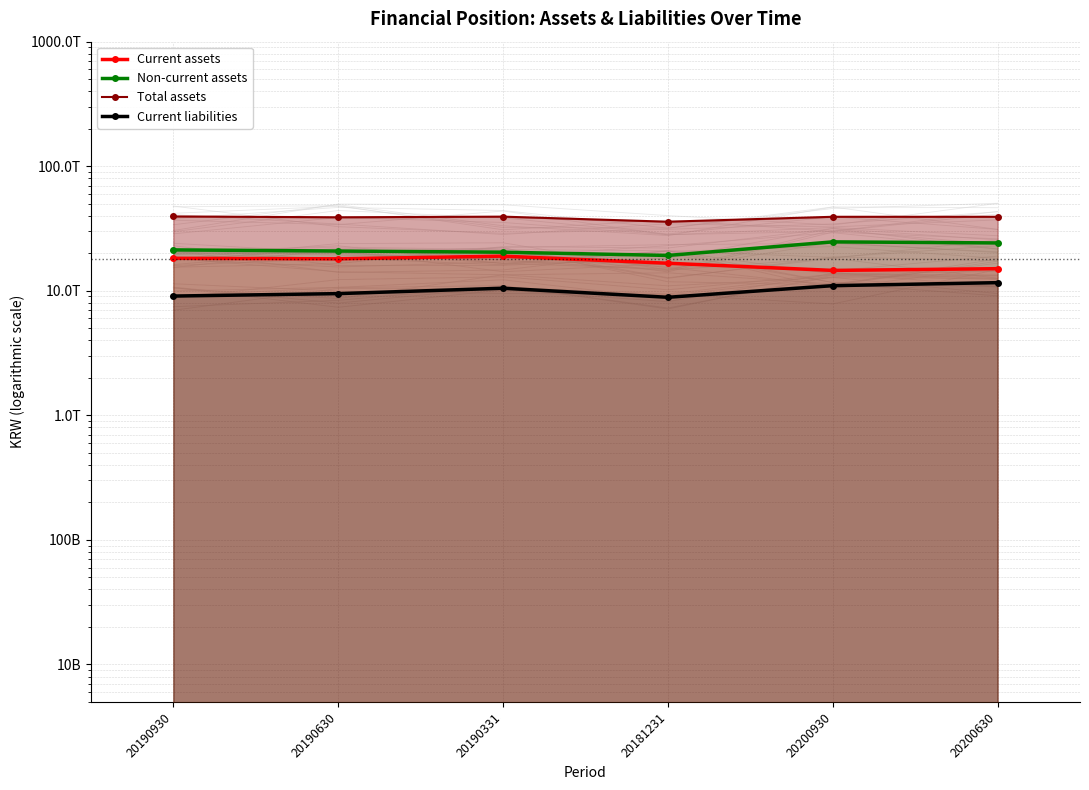

Rank the series at 20200630 from lowest to highest value.

Current liabilities, Current assets, Non-current assets, Total assets